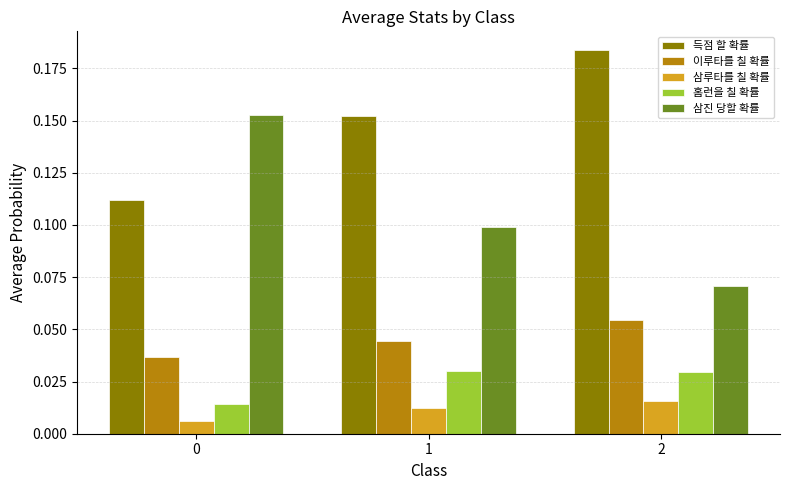

Is the value of 삼진 당할 확률 at 1 greater than the value of 홈런을 칠 확률 at 0?

Yes